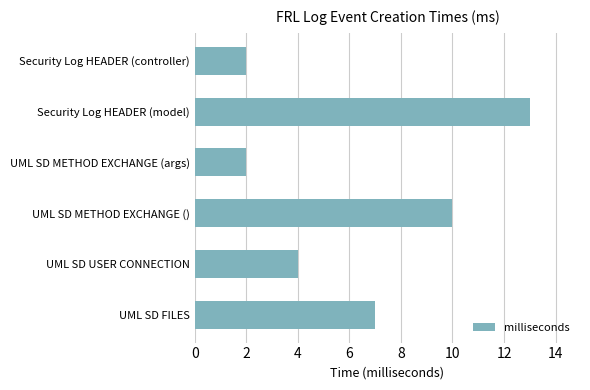

What is the sum of all values?

38